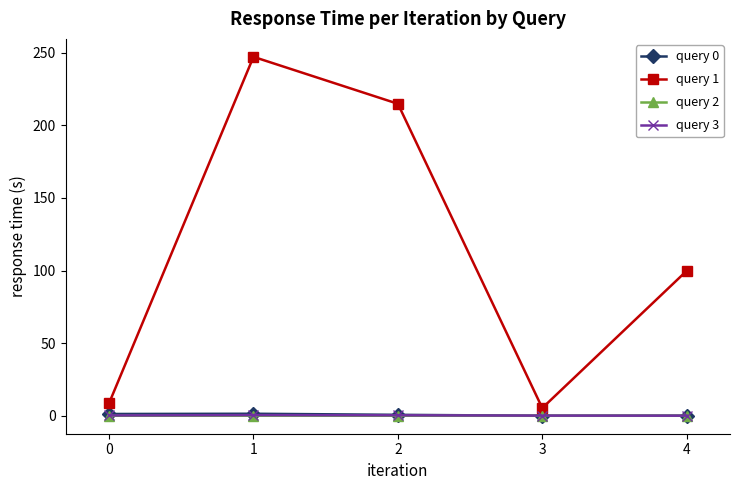

Which series has the largest total across all categories?

query 1